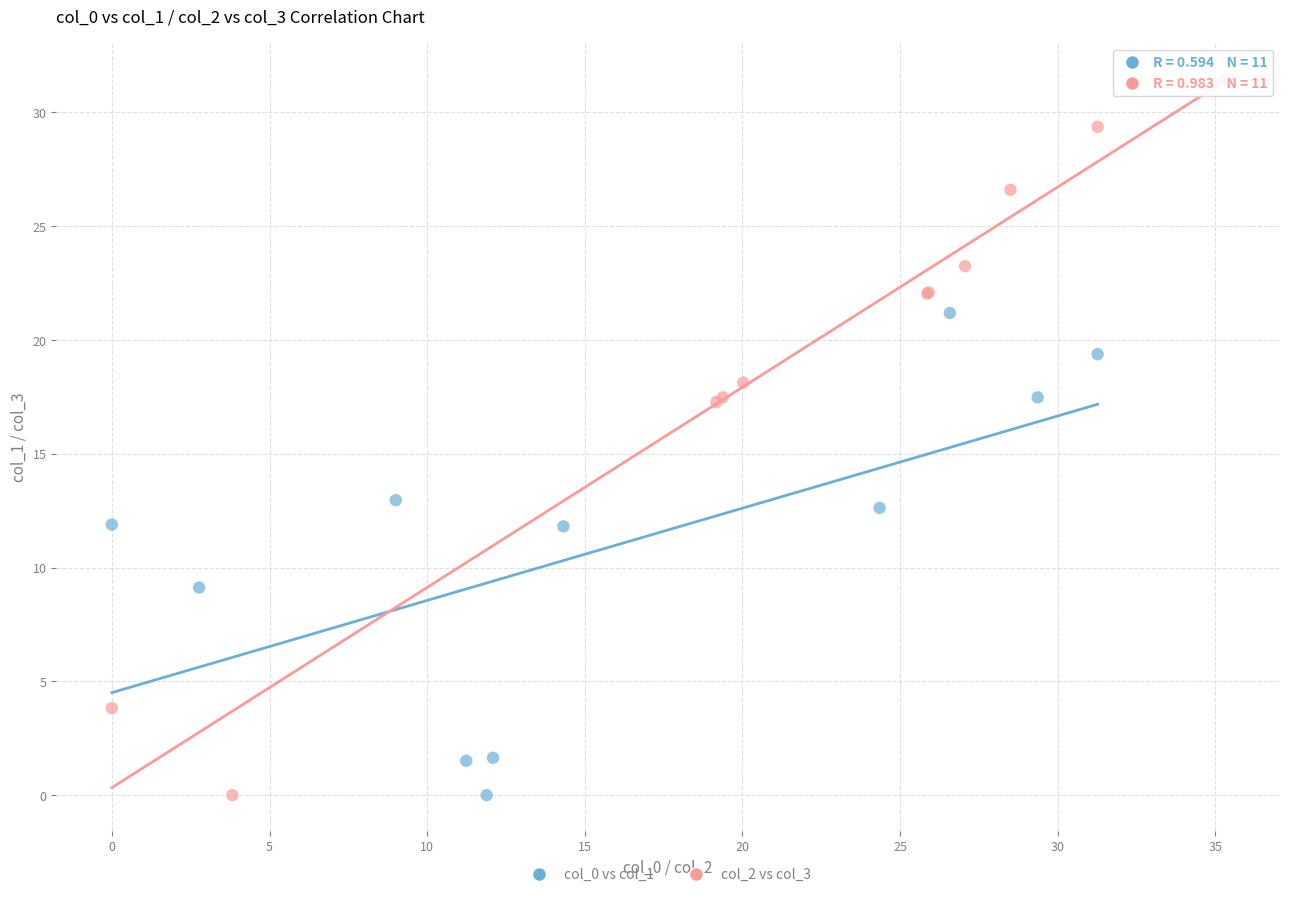

What are all the series names shown in the legend?

col_0 vs col_1, col_2 vs col_3